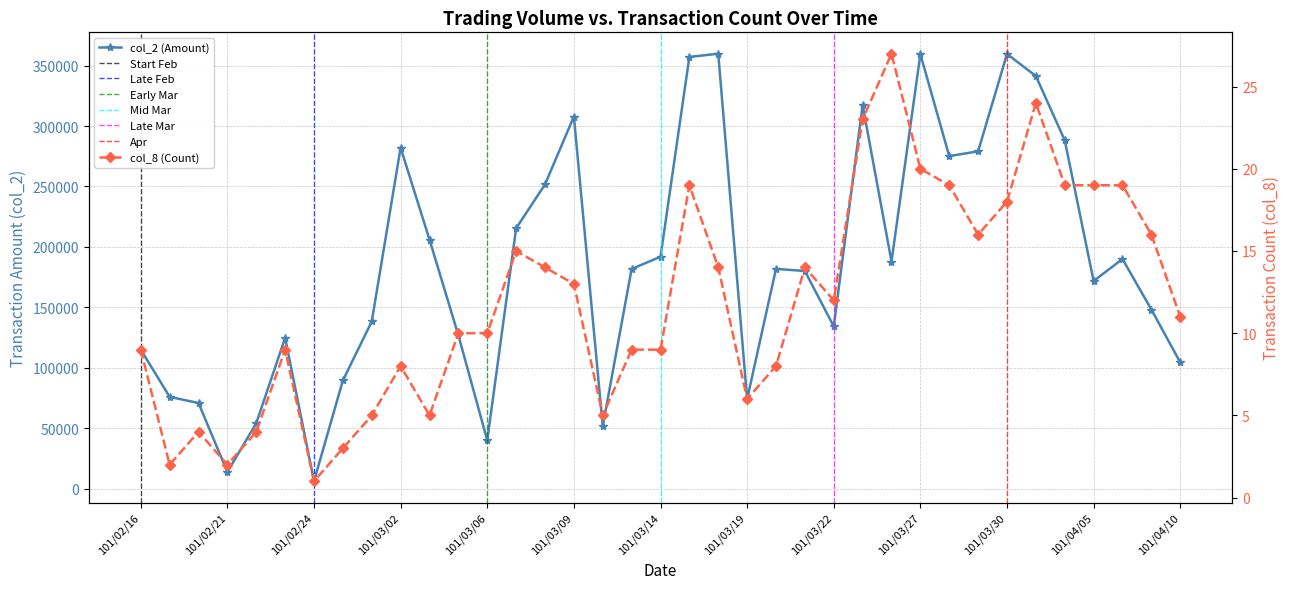

What is the maximum value shown in the chart?

359850